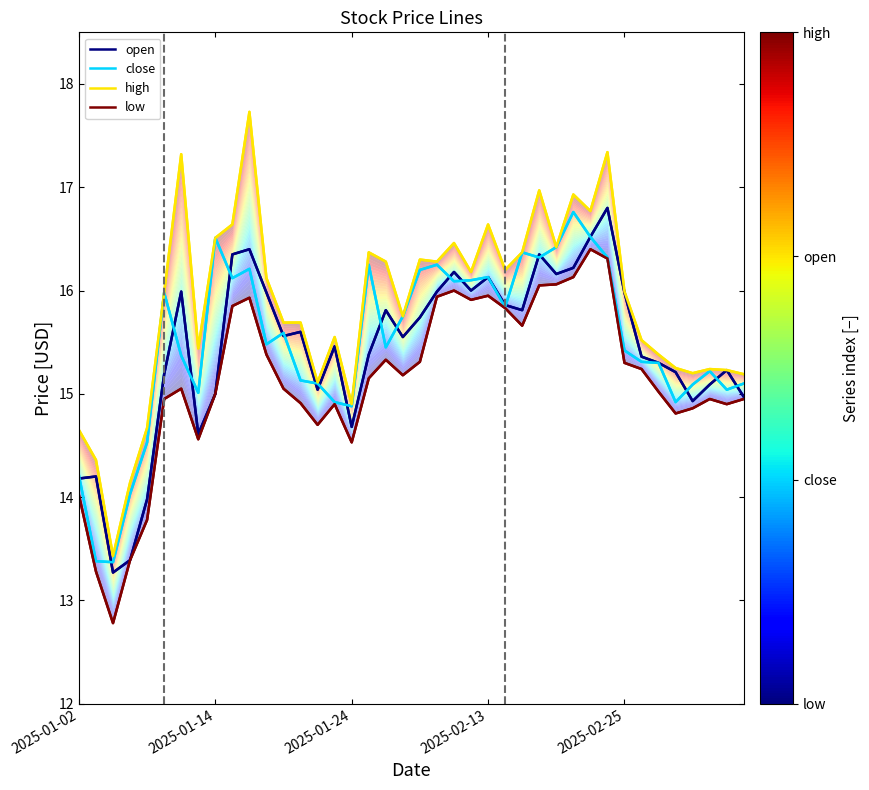

True or false: open and high cross at least once.

False